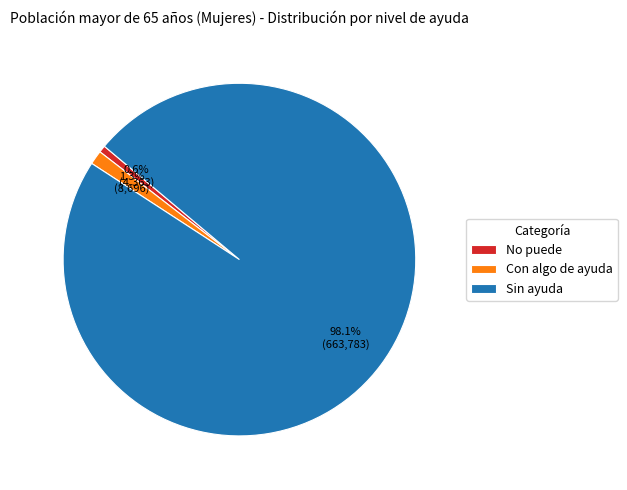

Which category accounts for the majority?

Sin ayuda